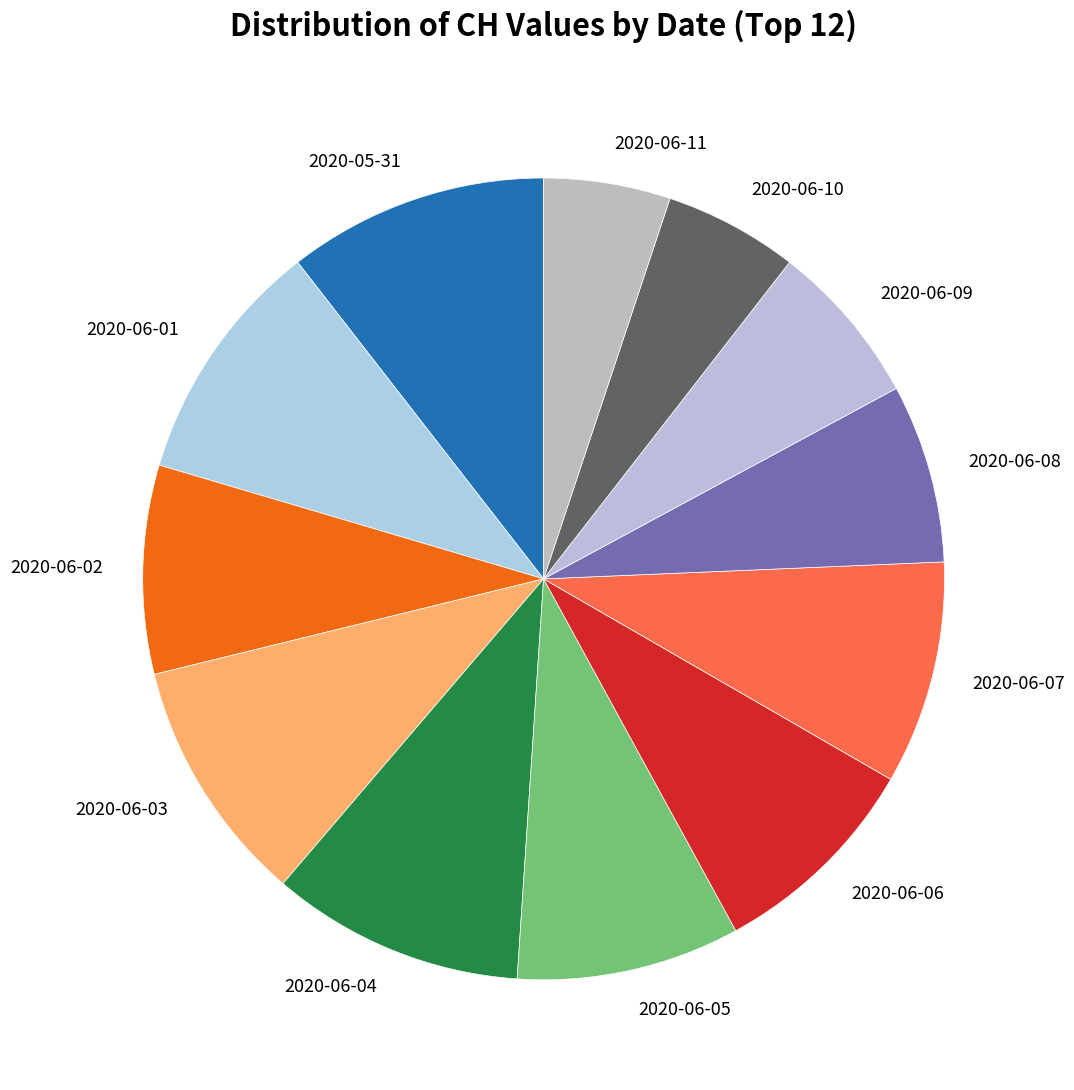

Do 2020-06-11 and 2020-06-05 together represent more than half of the pie?

No